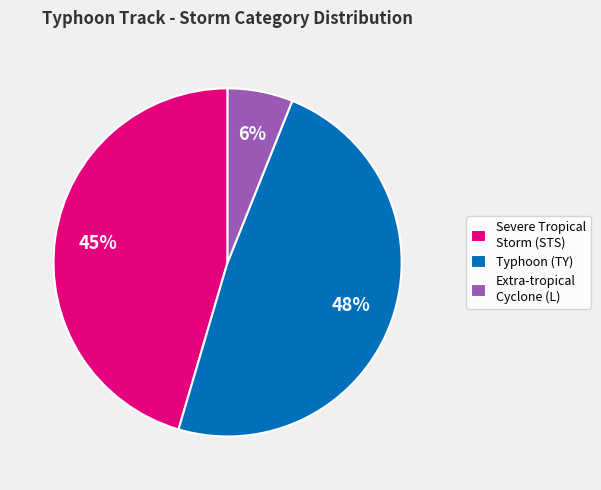

Do Extra-tropical Cyclone (L) and Typhoon (TY) together represent more than half of the pie?

Yes